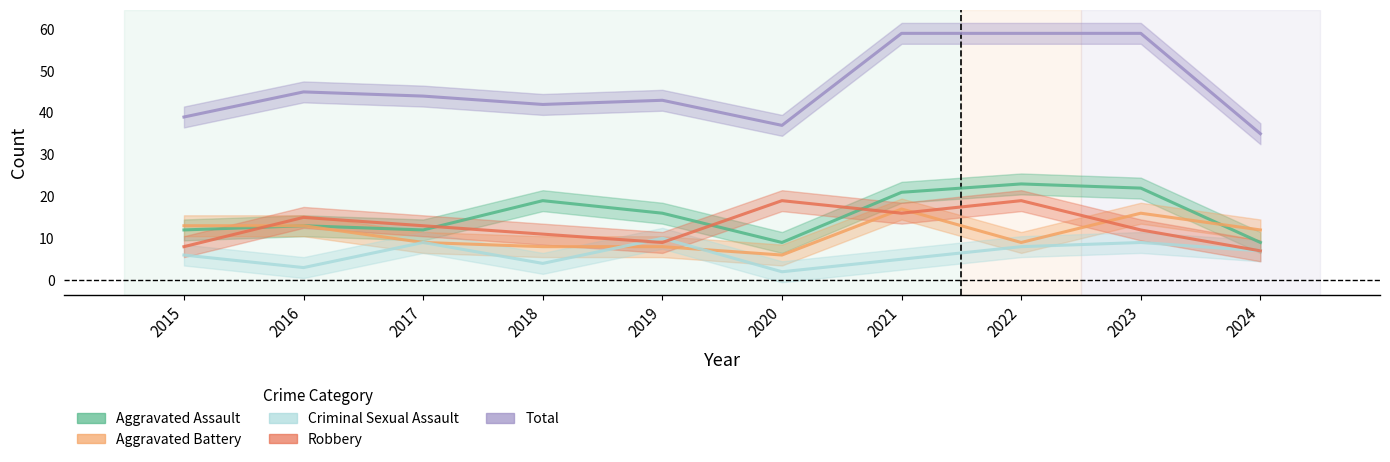

Which series has the largest total across all categories?

Total